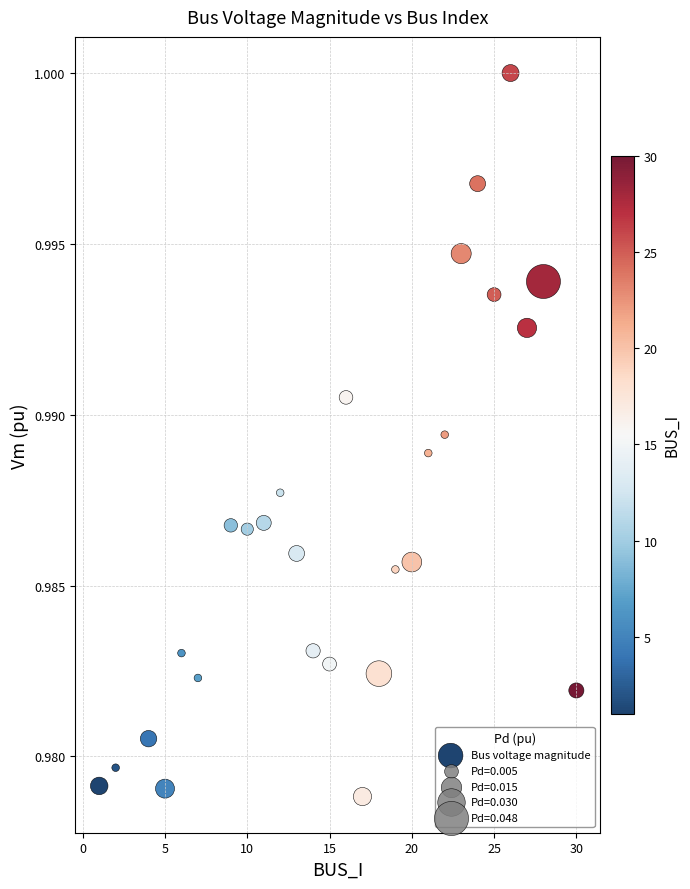

What is the range of X values (max minus min)?

29.0